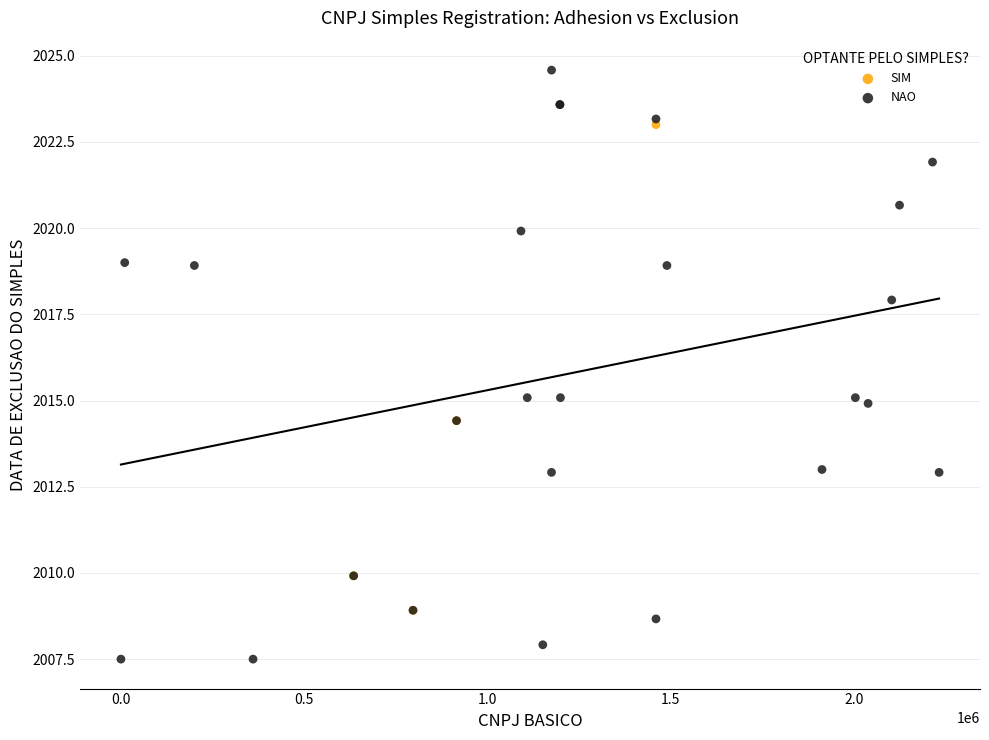

Which series reaches the minimum Y coordinate?

NAO